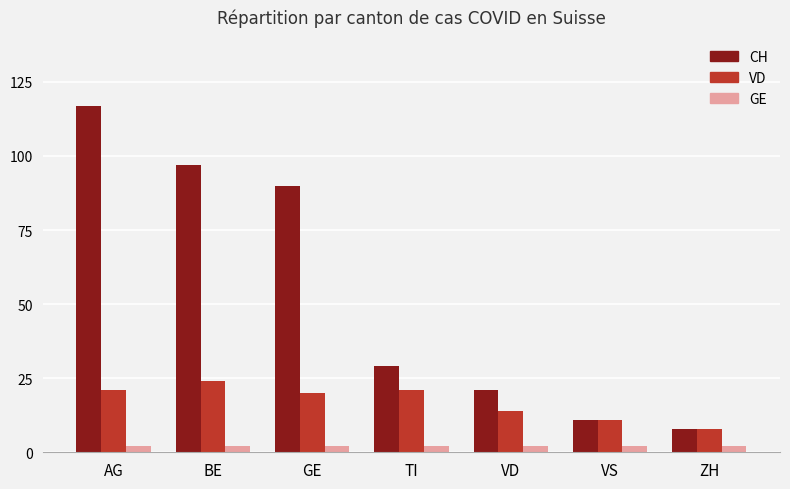

Which series has the widest spread of values?

CH